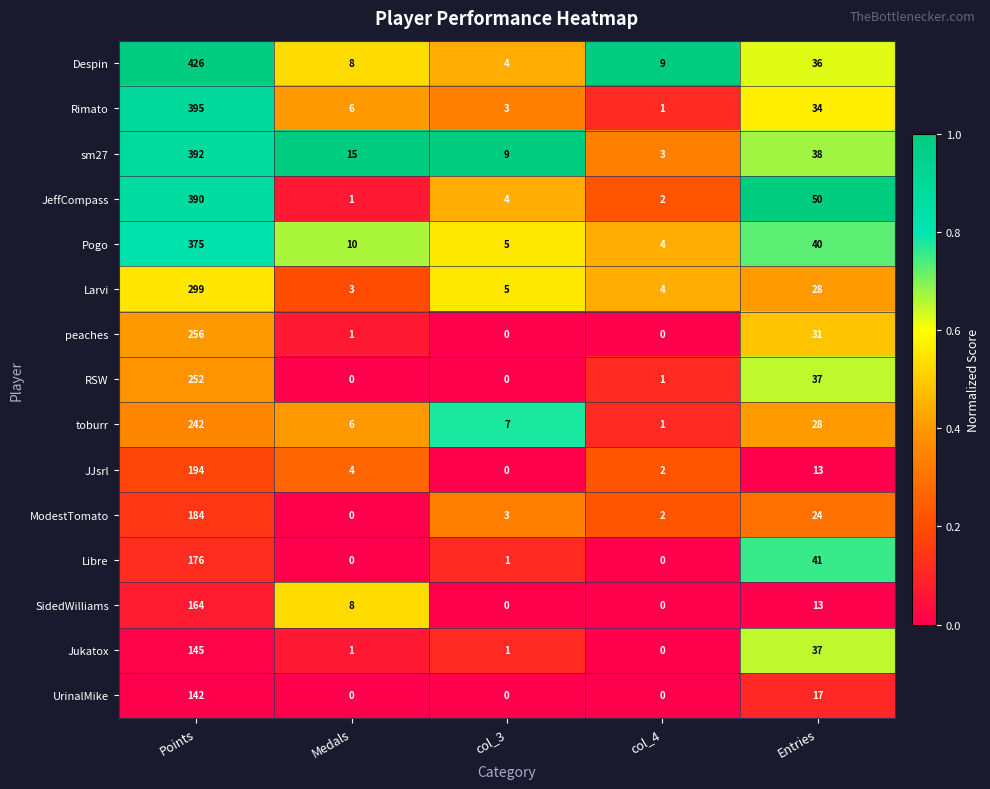

What is the sum of all Jukatox values?

184